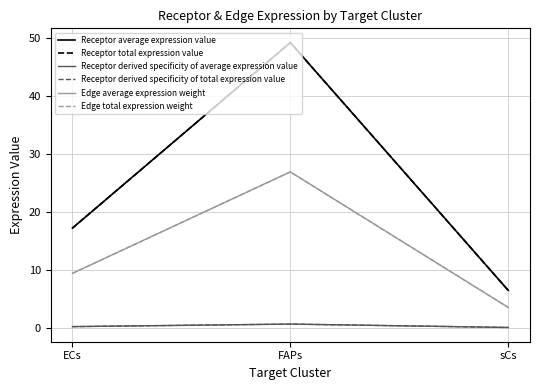

Is this an area chart (filled region under the line)?

No